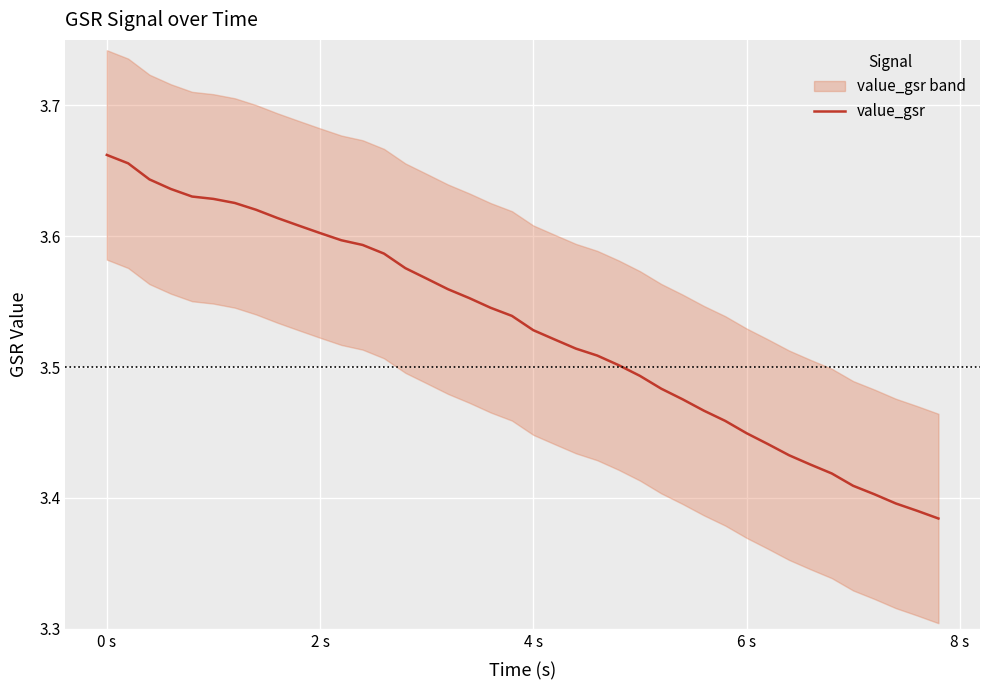

Reading right to left, extract all data points from this chart.

3.4	3.4	3.4	3.4	3.4	3.4	3.4	3.4	3.4	3.4	3.5	3.5	3.5	3.5	3.5	3.5	3.5	3.5	3.5	3.5	3.5	3.5	3.6	3.6	3.6	3.6	3.6	3.6	3.6	3.6	3.6	3.6	3.6	3.6	3.6	3.6	3.6	3.6	3.7	3.7